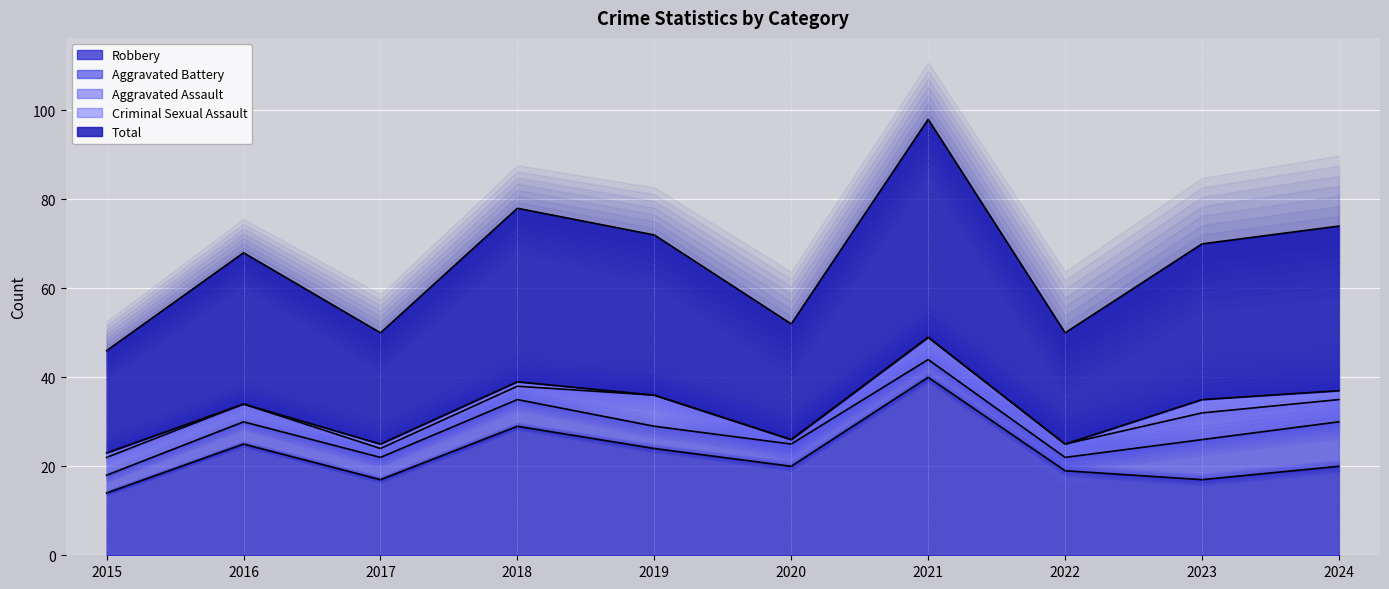

In Aggravated Assault, how many points are higher than both neighbors (excluding endpoints)?

3